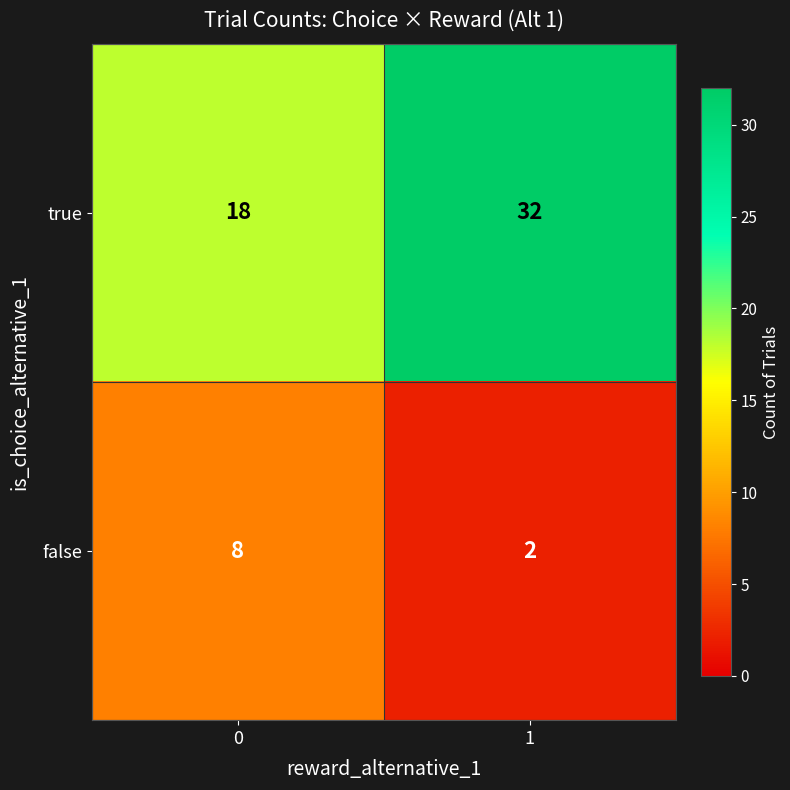

True or false: false has a value of 11 at 0.

False